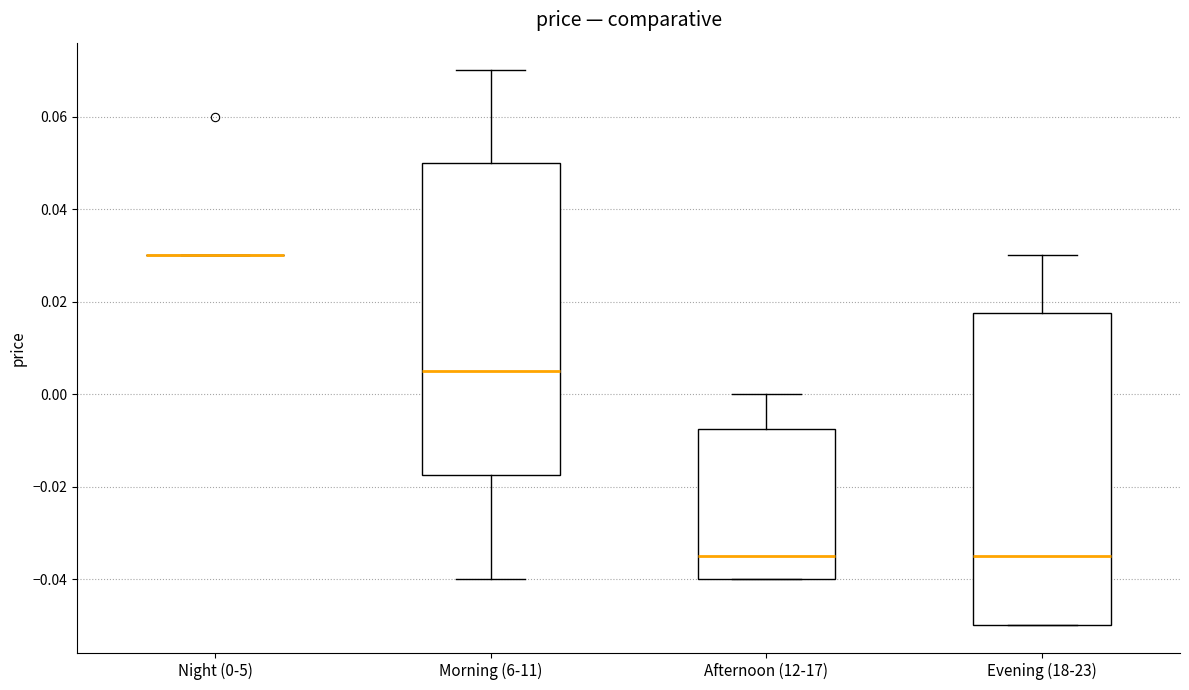

Where does the median line of the box for Afternoon (12-17) sit on the y-axis? The values are not printed on the chart, so give them approximately, as read against the axis.

-0.034